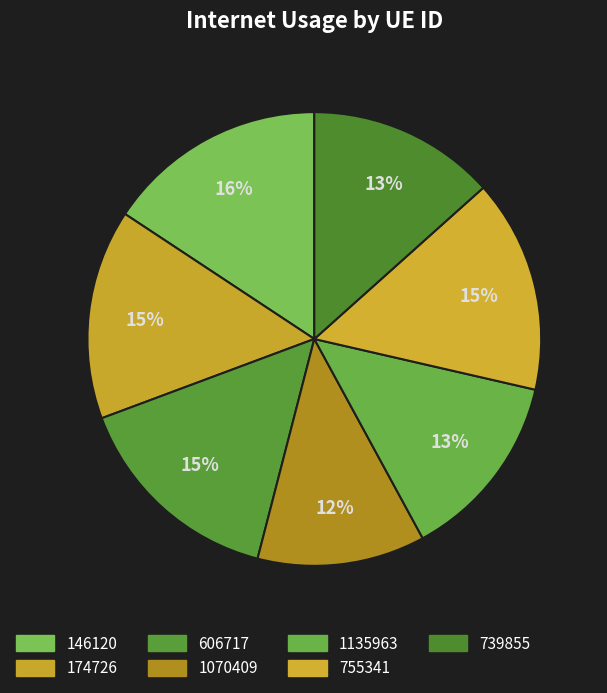

Does 739855 account for over 50% of the chart?

No